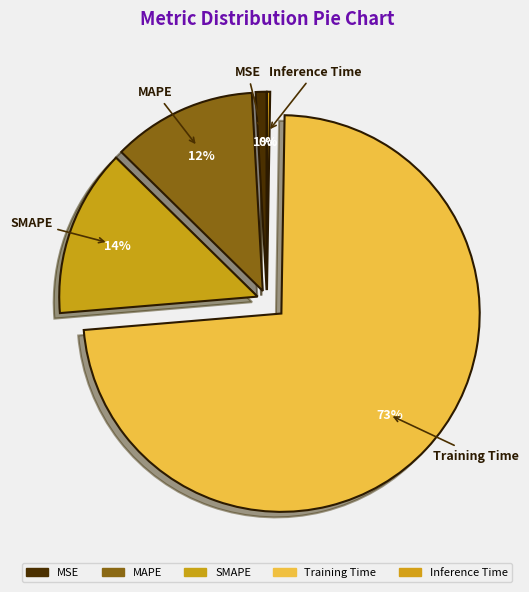

Which category has the smallest portion of the pie?

Inference Time